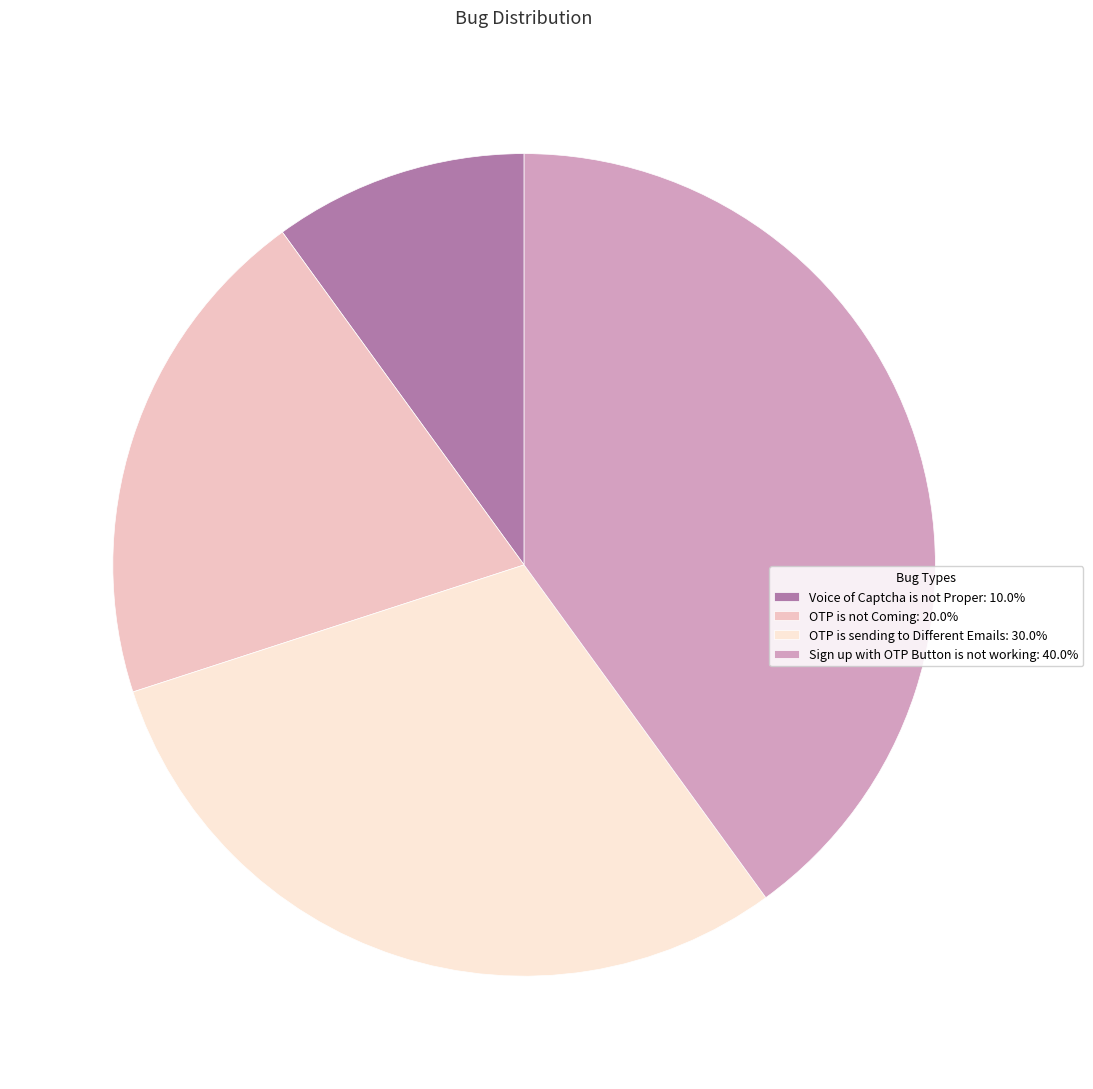

Is it true that Sign up with OTP Button is not working is 33% of the pie?

False